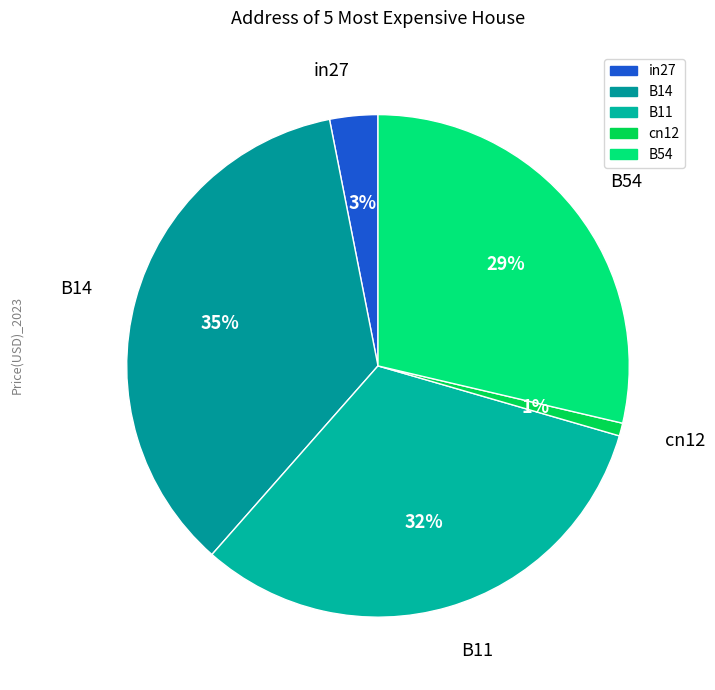

What percentage is the B14 slice, to the nearest percent?

35%